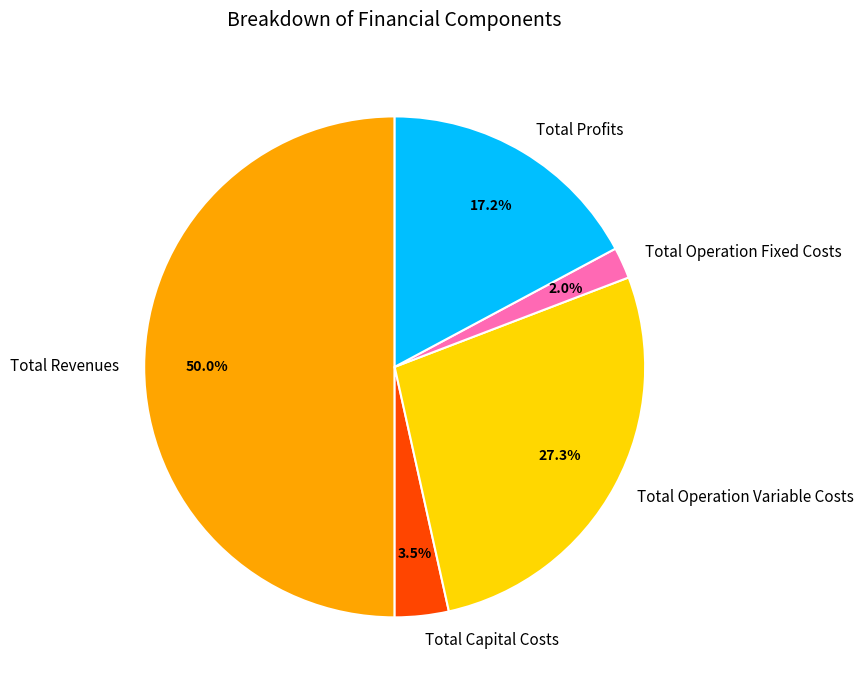

What is the largest slice in the pie chart?

Total Revenues